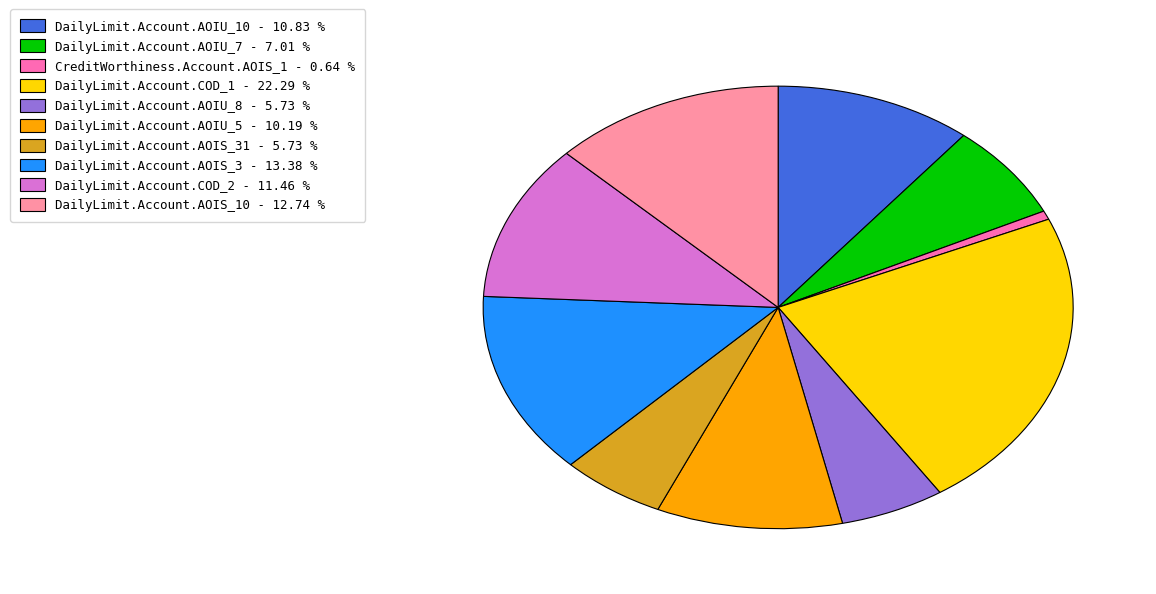

Is there any slice that represents more than half of the pie?

No